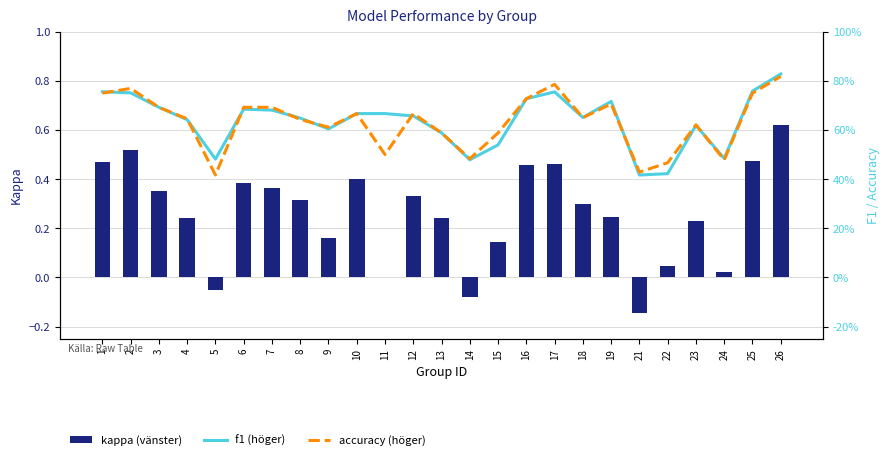

Between 19 and 2, which is larger?

2